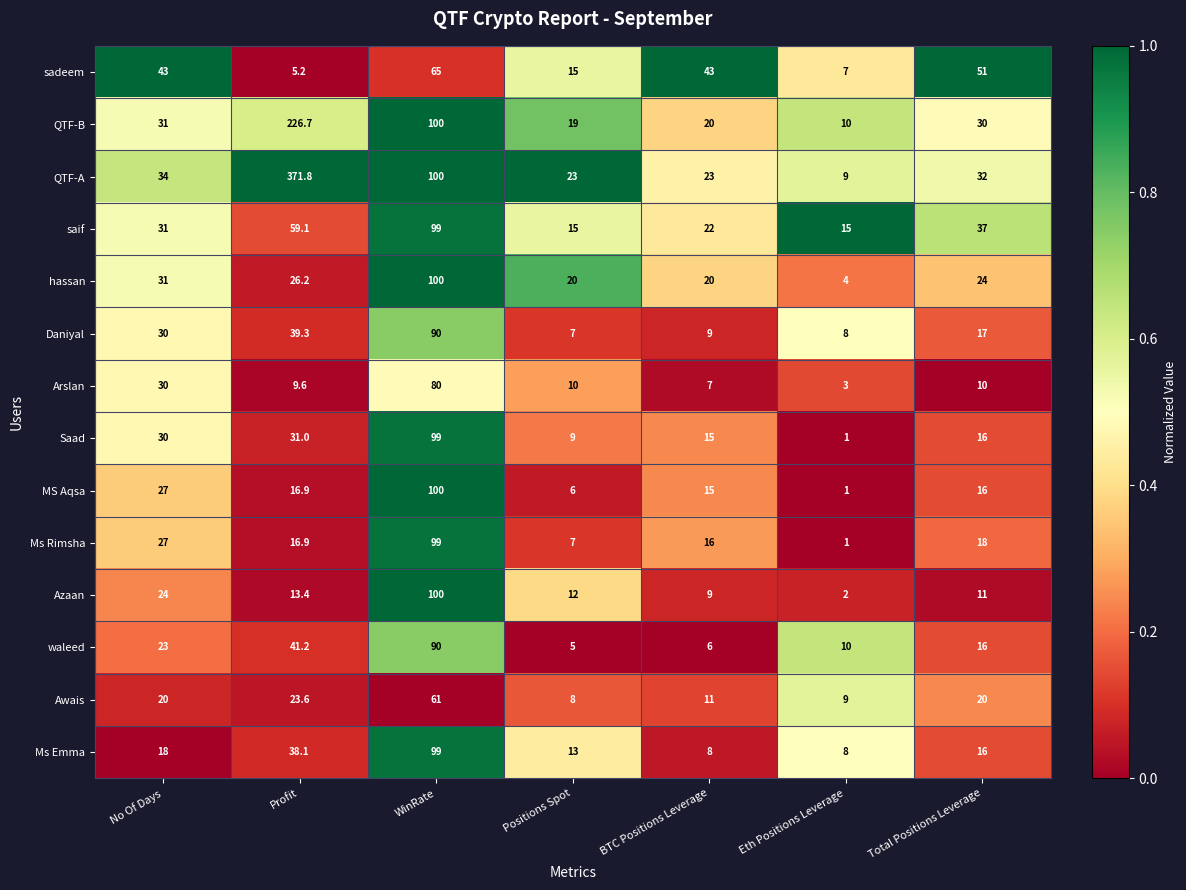

At which category does the chart reach its peak across all series?

Profit